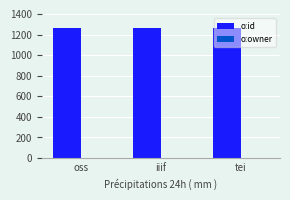

Which series has the largest total across all categories?

o:id